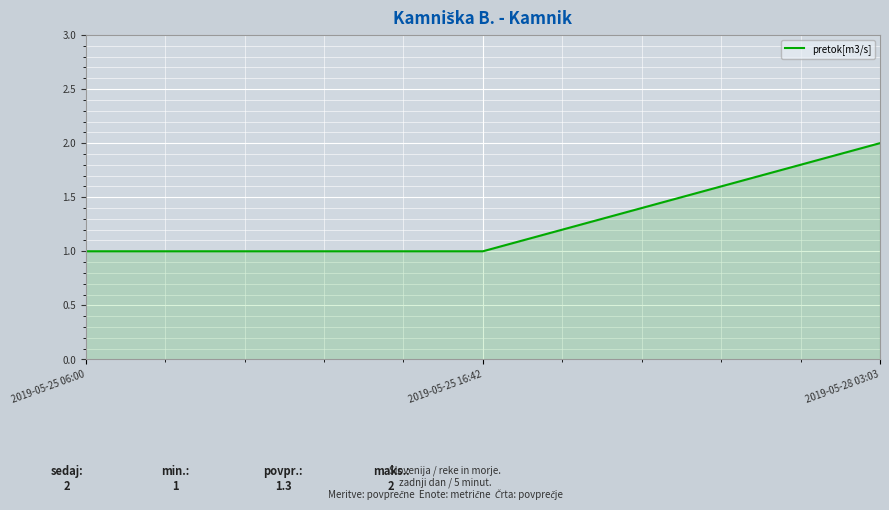

Which has a higher value, 2019-05-25 16:42 or 2019-05-28 03:03?

2019-05-28 03:03